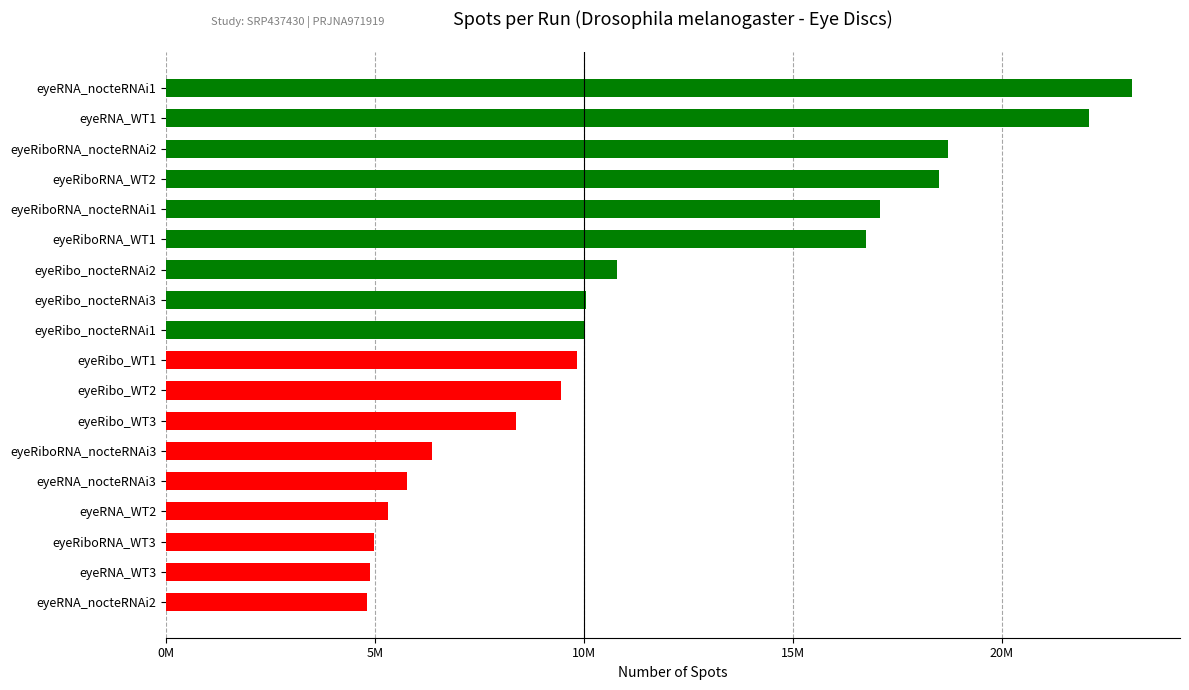

Does the chart contain any negative values?

No